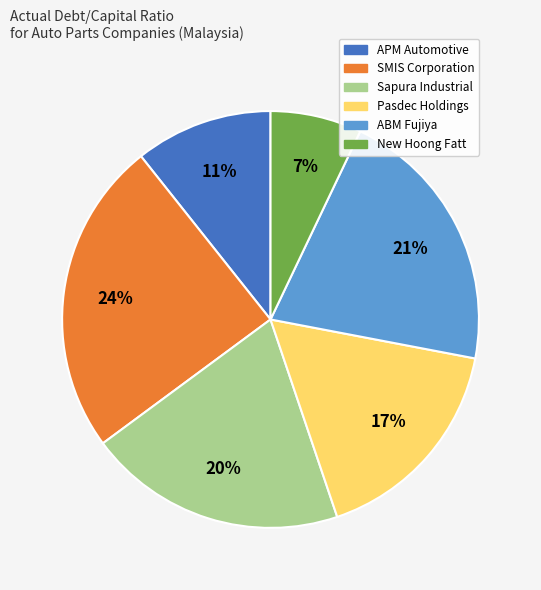

To the nearest percent, what percentage of the pie is SMIS Corporation?

24%